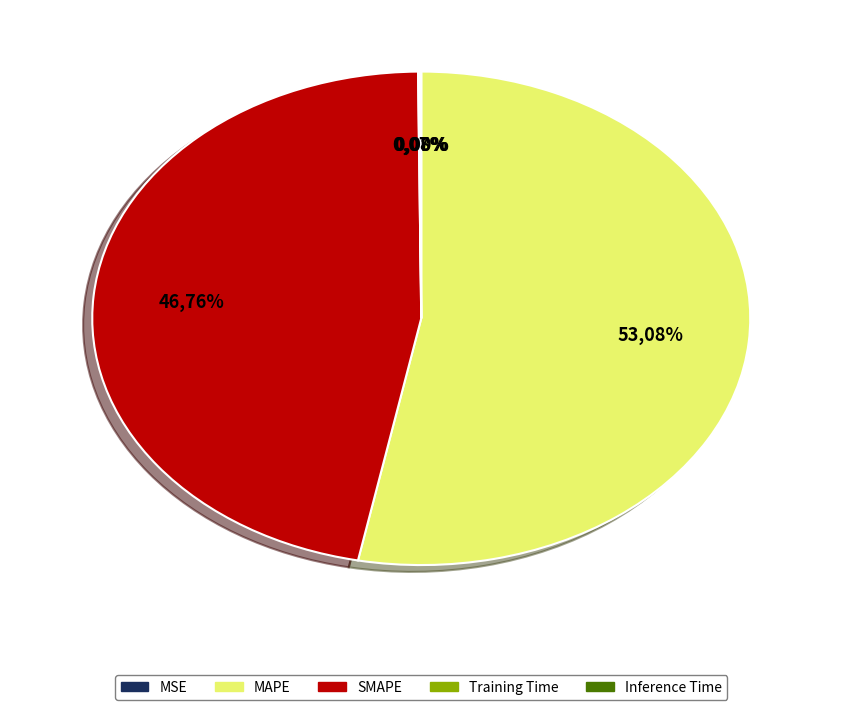

Which slice is the largest?

MAPE